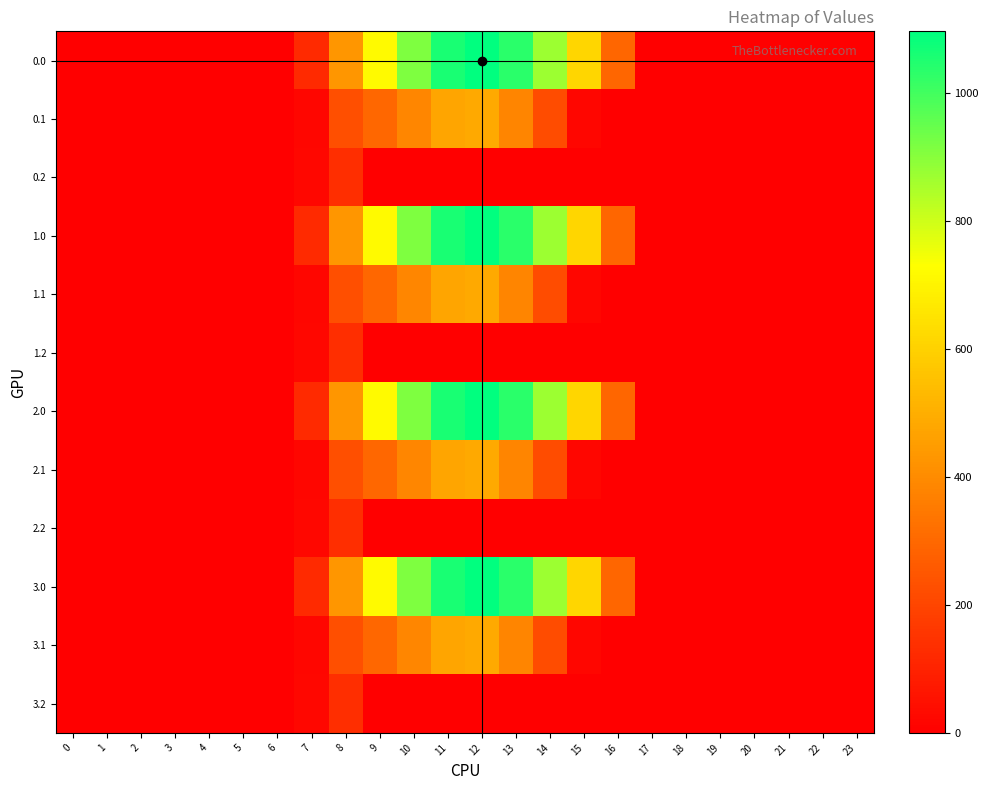

At which category does the chart reach its peak across all series?

12